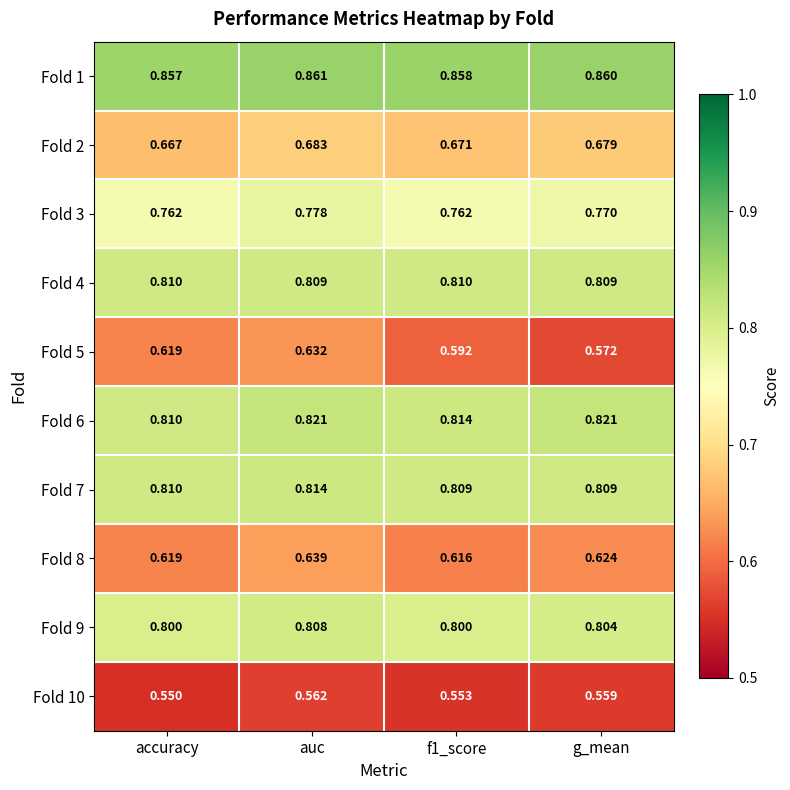

Count the number of data series in this chart.

10